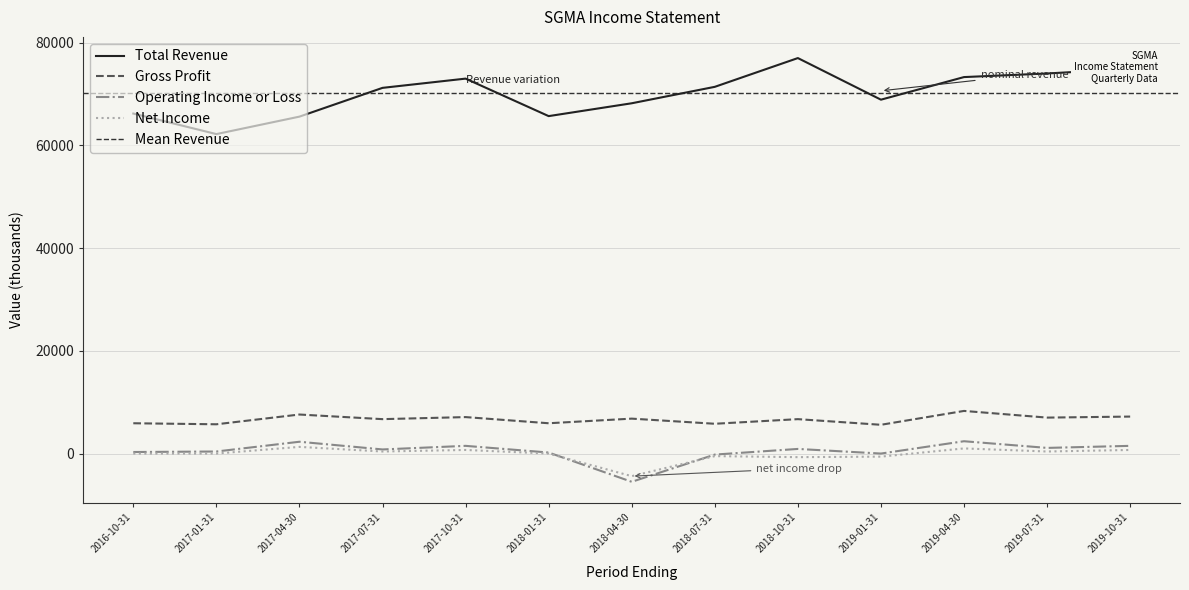

What is the average value of the Gross Profit series?

6638